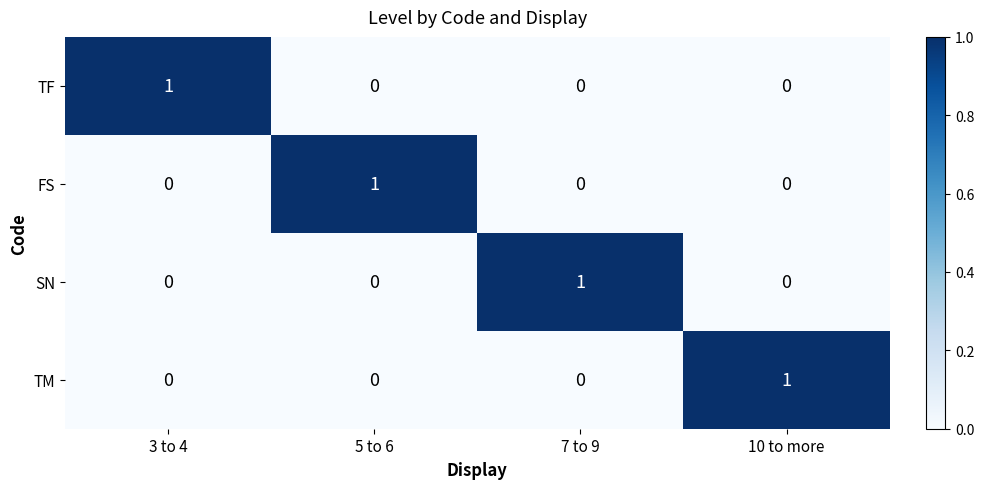

At how many categories does at least one series exceed 0?

4